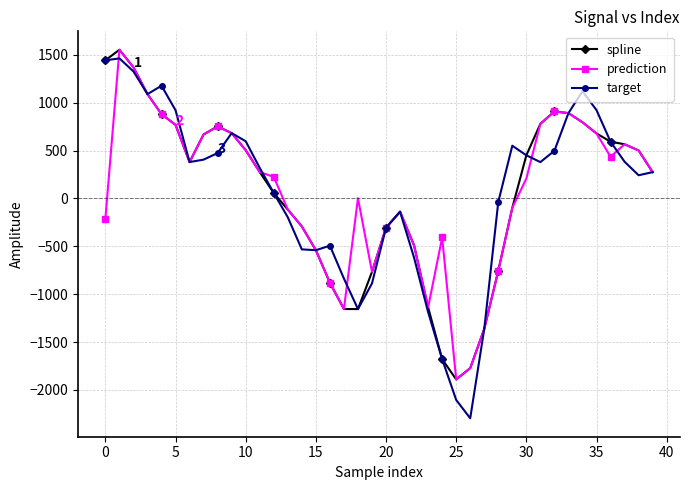

Count the number of data series in this chart.

3